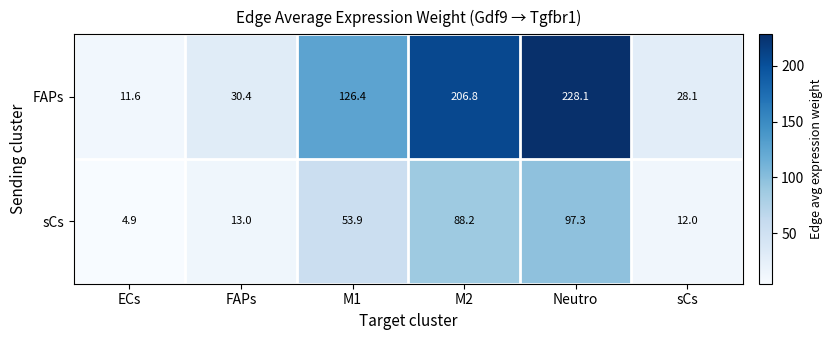

How many distinct data groups are displayed?

2